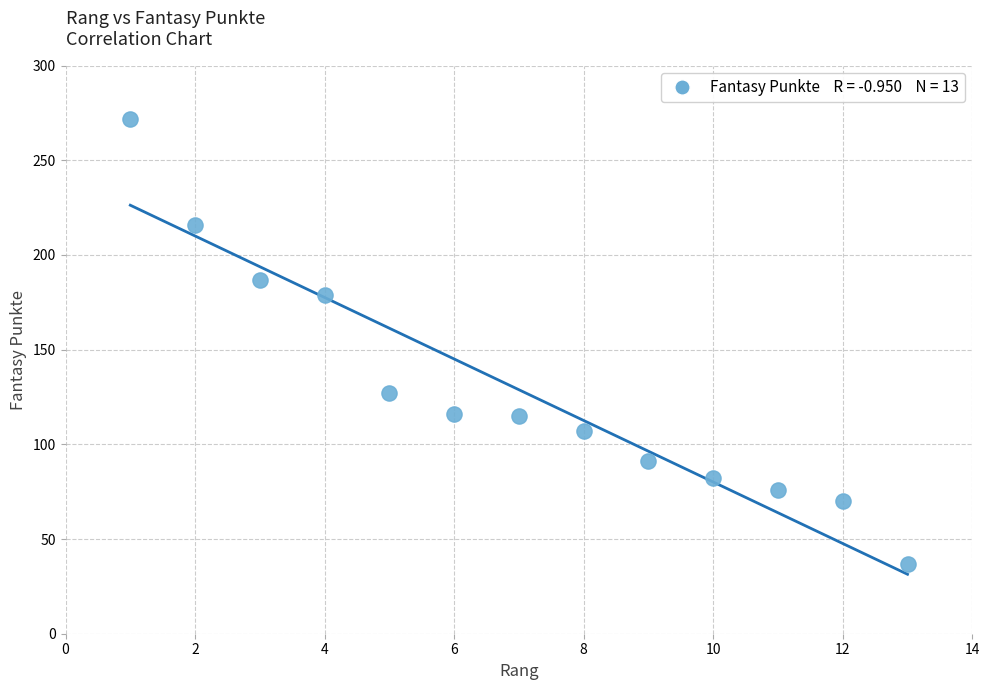

What is the range of X values (max minus min)?

12